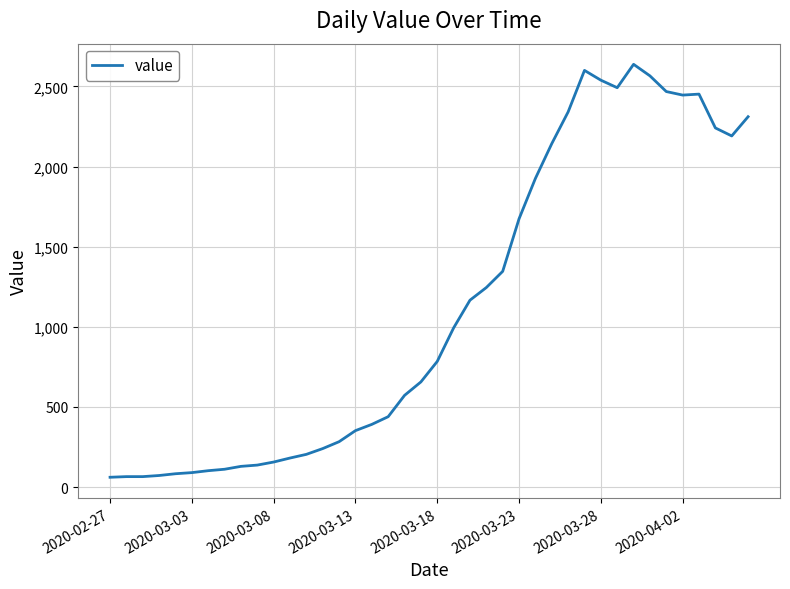

What is the maximum value shown in the chart?

2638